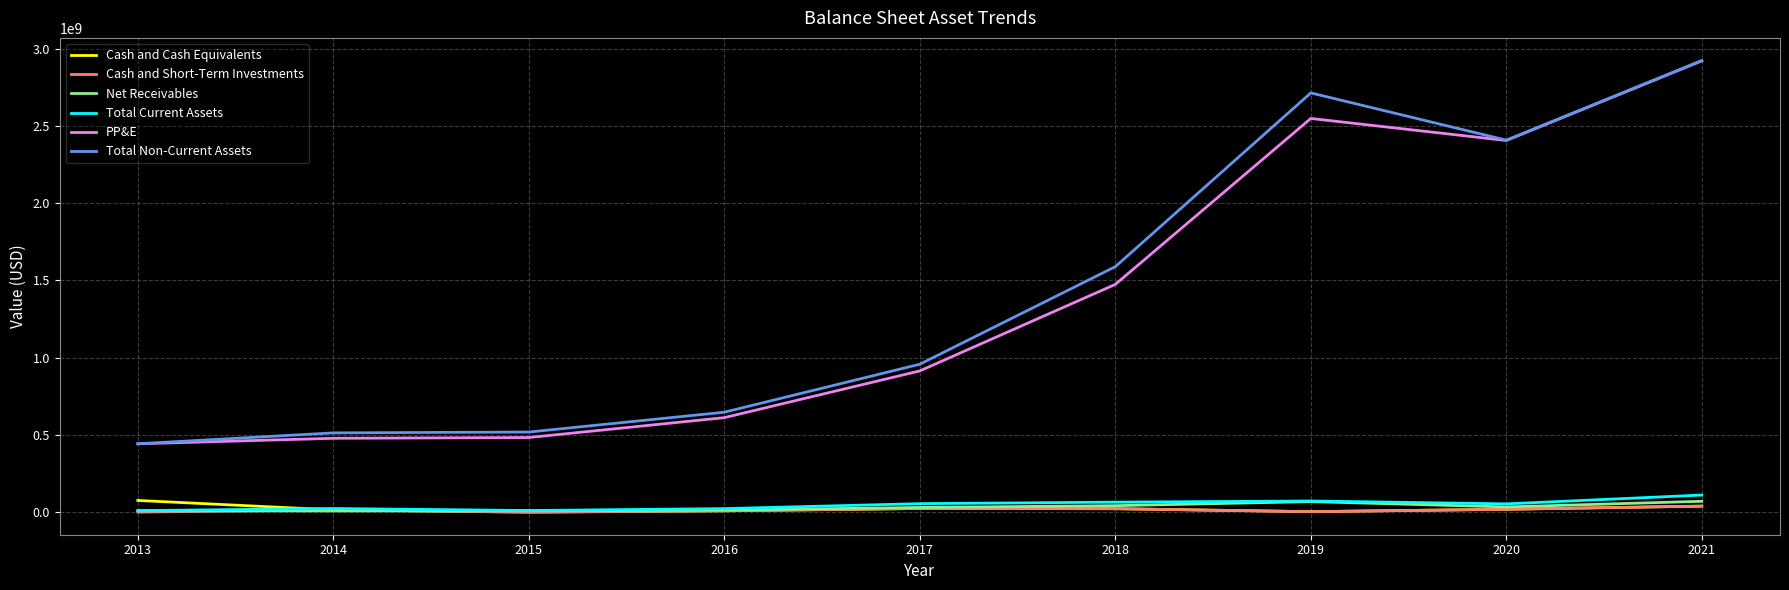

Which series changed the most between 2019 and 2020?

Total Non-Current Assets